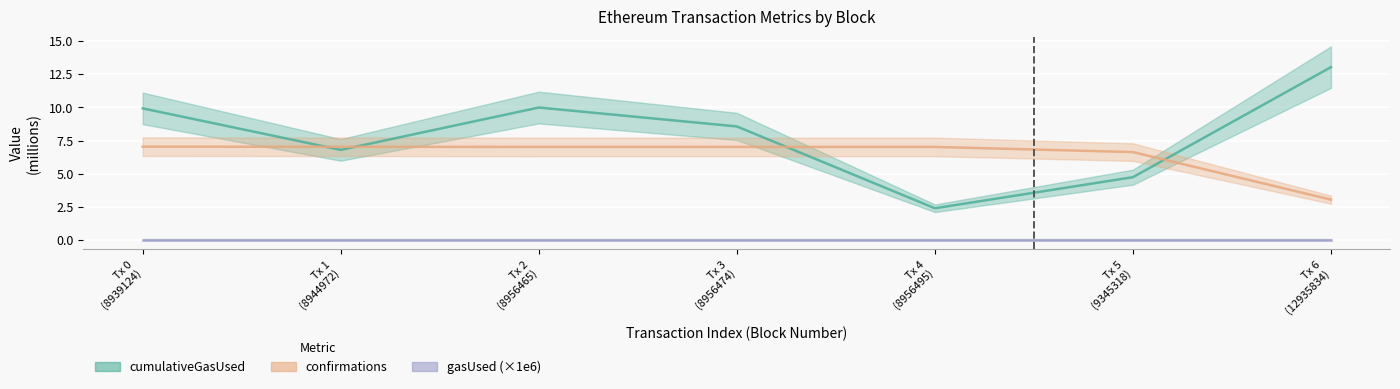

The cumulativeGasUsed series shows 4.3 at Tx 4 (8956495). True or false?

False